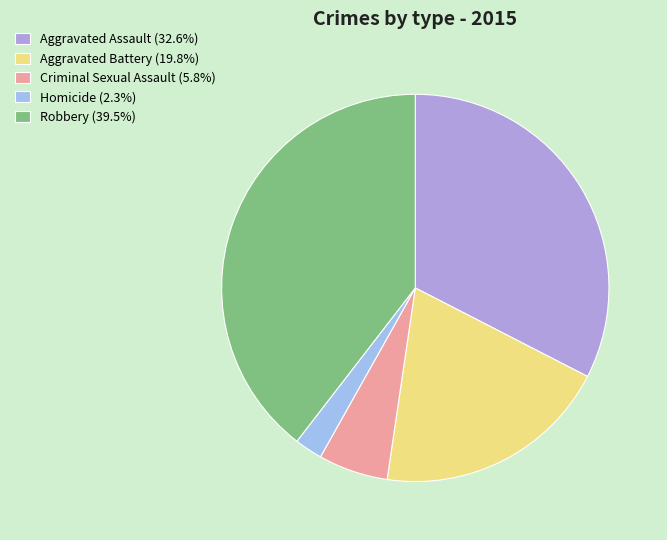

How many segments does this pie chart have?

5